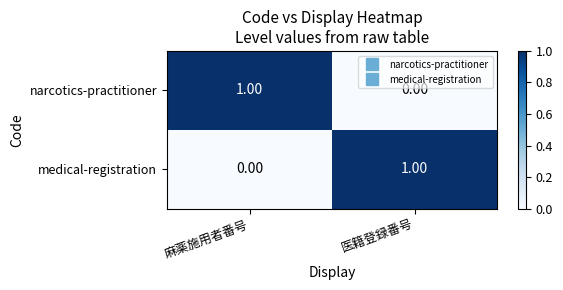

Count the number of data series in this chart.

2